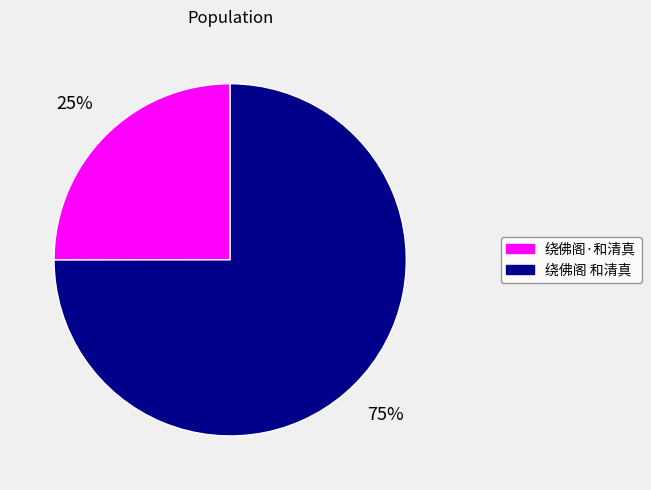

Is the sum of 绕佛阁·和清真 and 绕佛阁 和清真 greater than half?

Yes